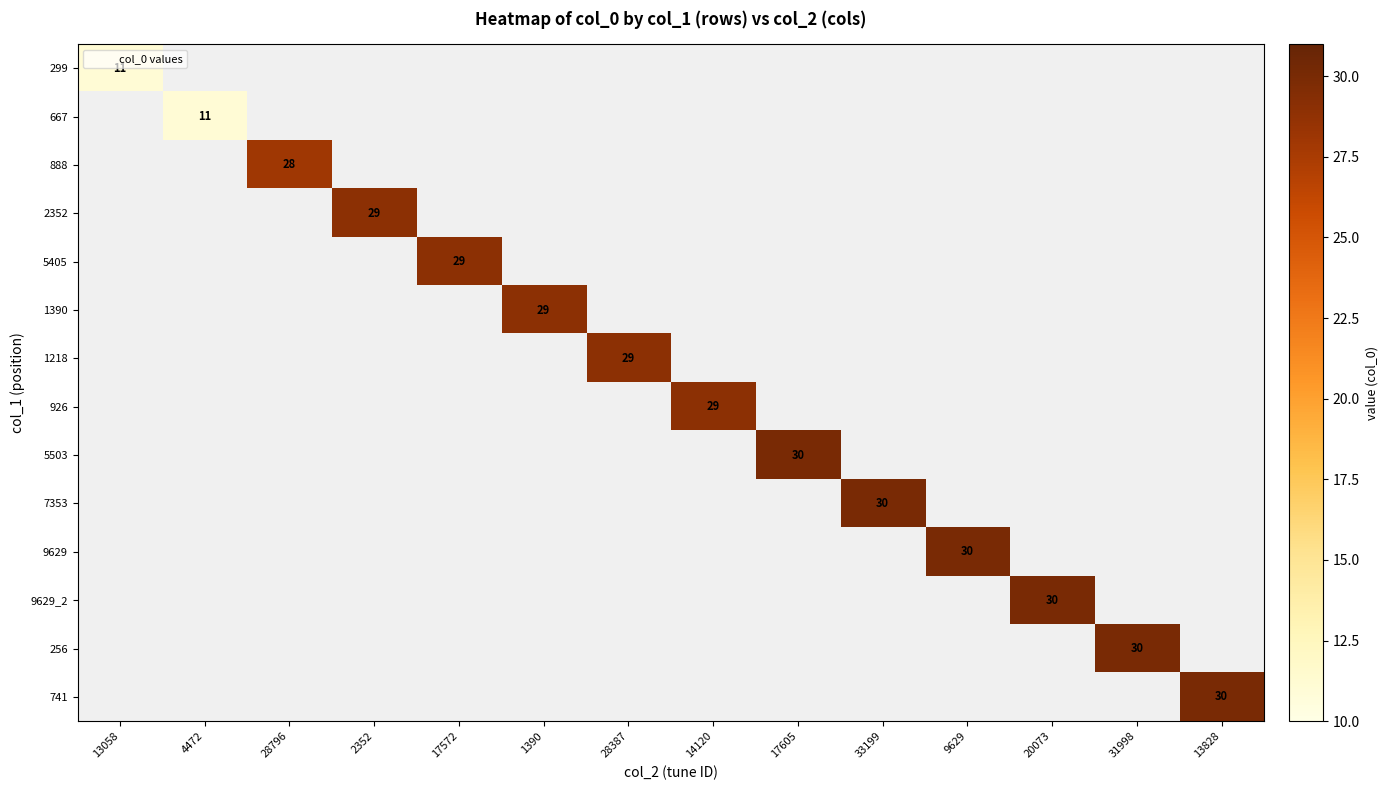

Which has a higher value, 33199 or 20073?

20073